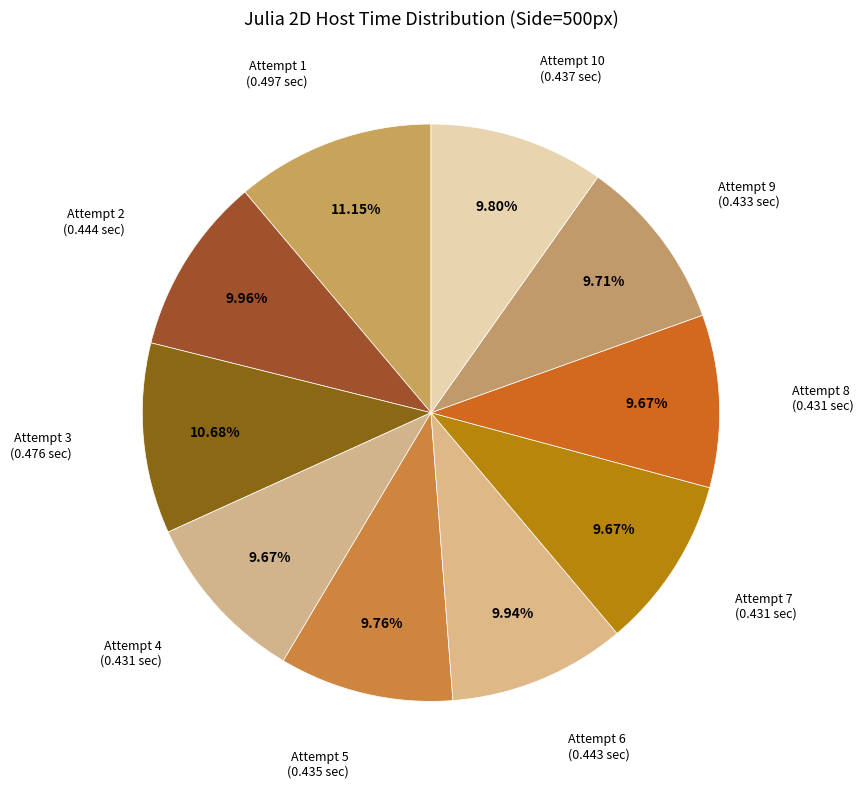

Is it true that Attempt 8 is 1% of the pie?

False